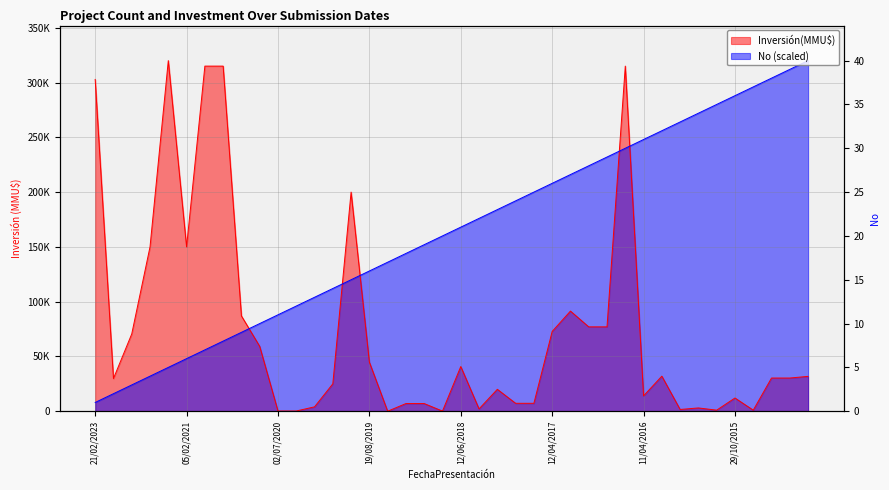

Rank the series by their average value, from lowest to highest.

Inversión(MMU$), No